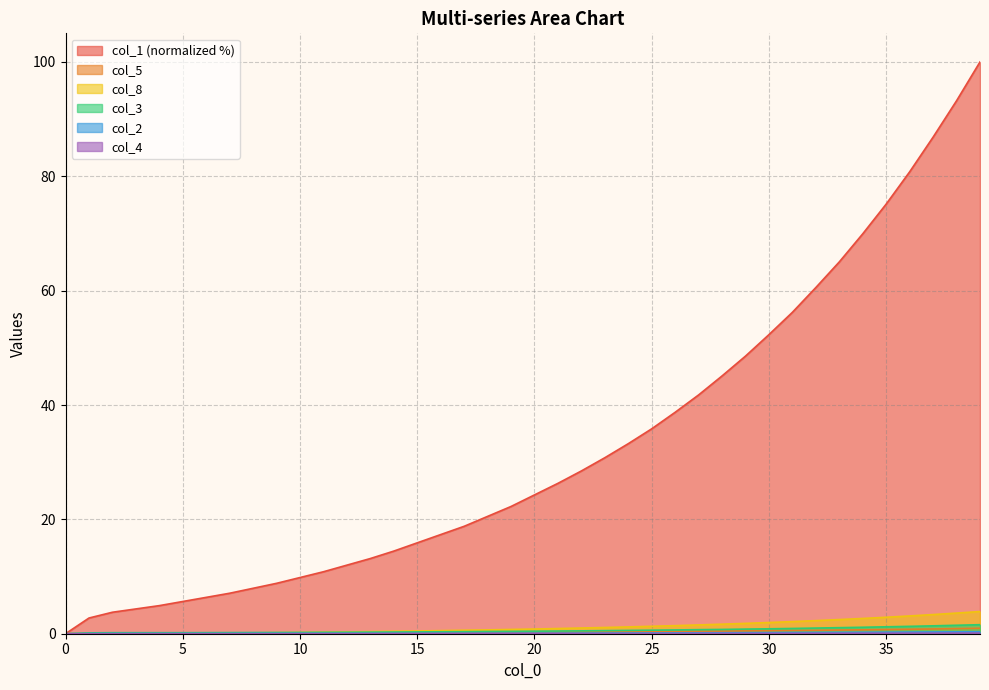

Rank the series by their maximum value, from highest to lowest.

col_1, col_8, col_3, col_5, col_2, col_4